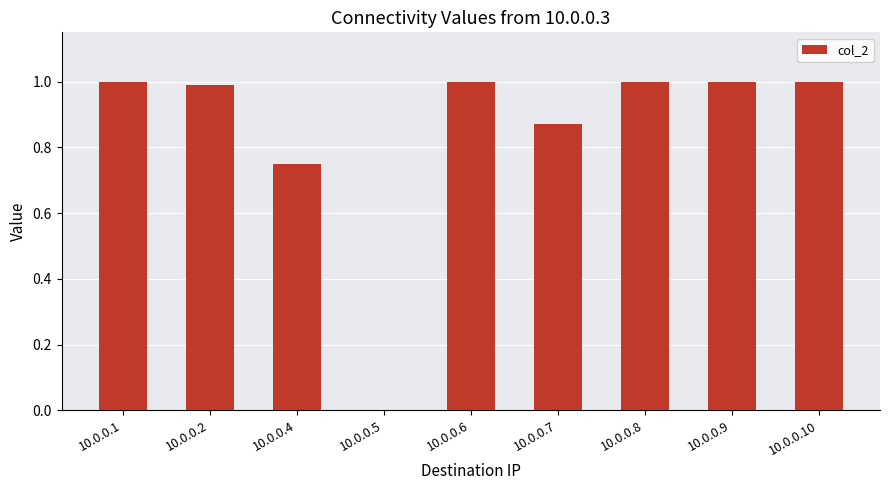

The chart shows a value of 0.4 at 10.0.0.2. True or false?

False